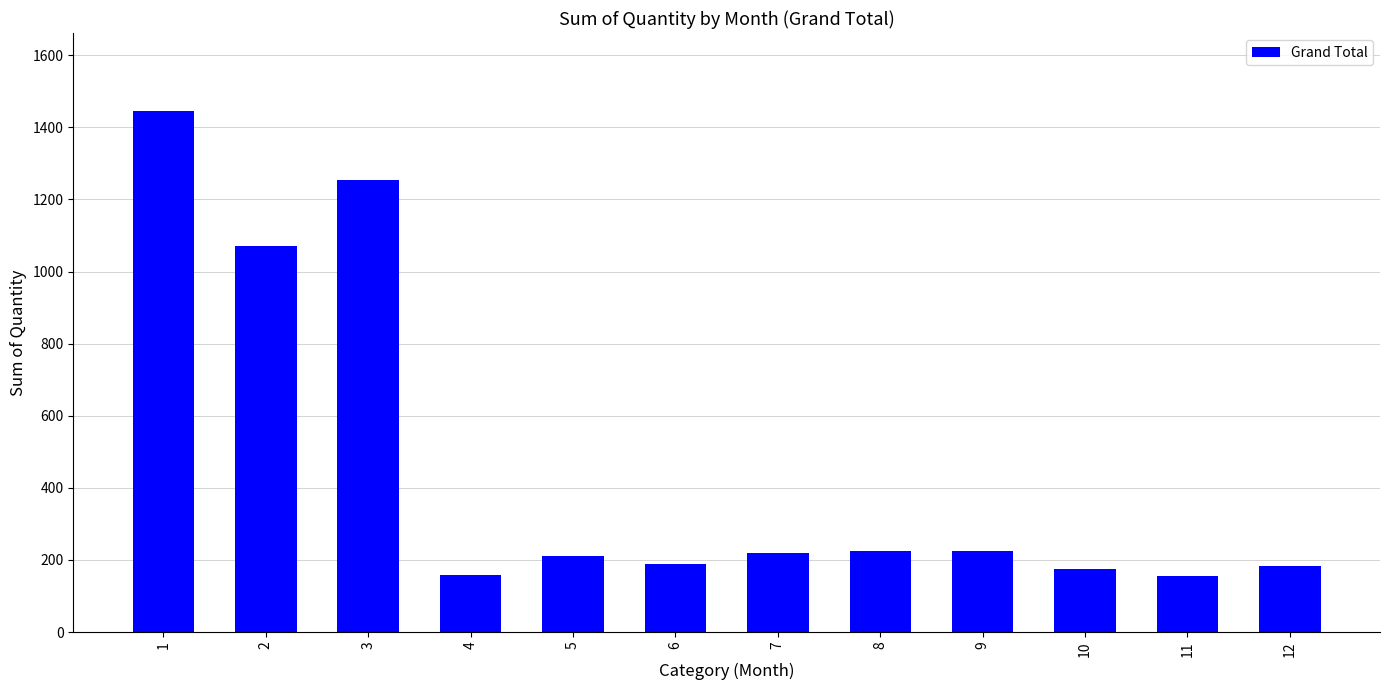

What is the difference between the second highest and minimum values?

1100